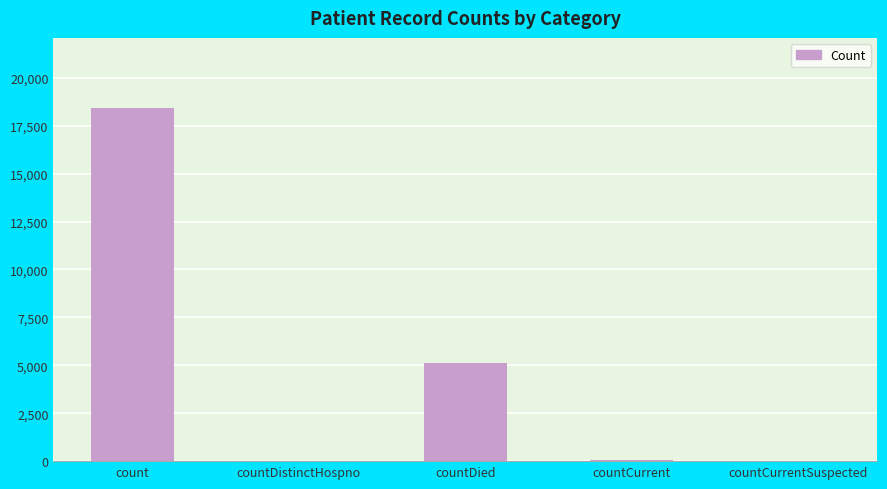

Which category has the highest value across all series?

count